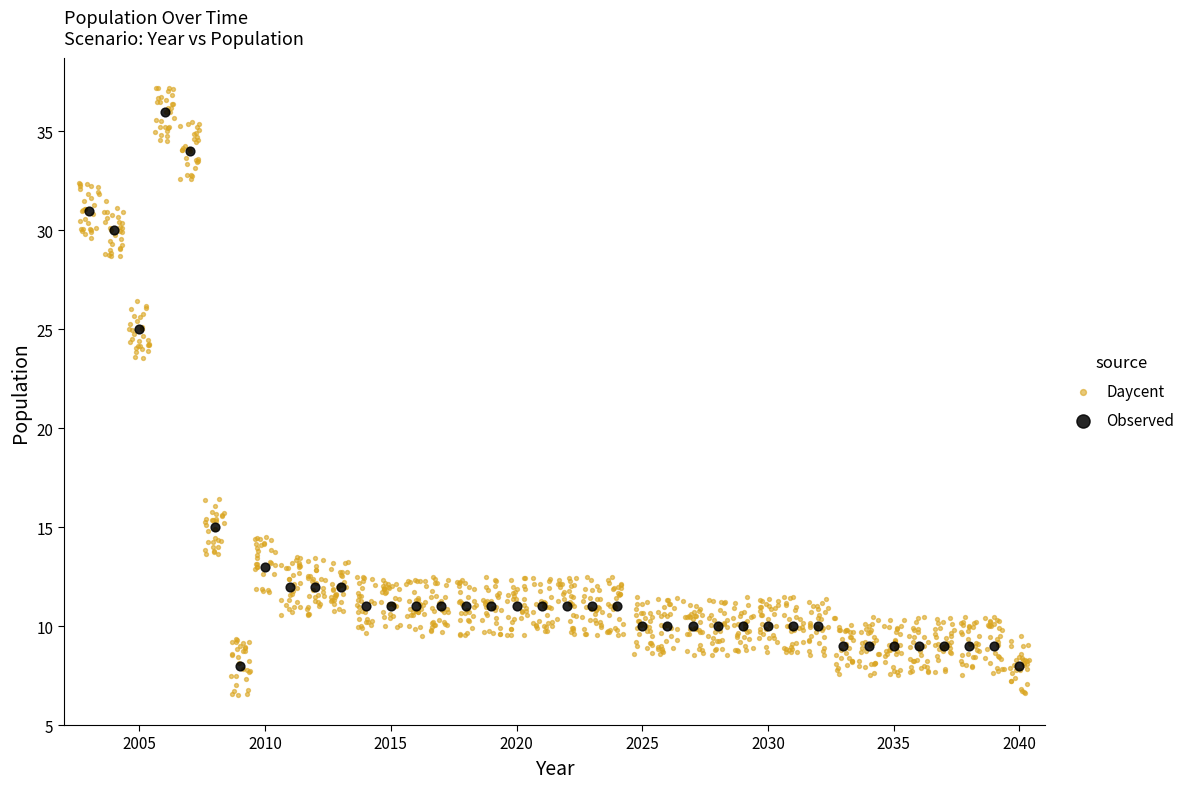

Which series reaches the minimum Y coordinate?

Daycent